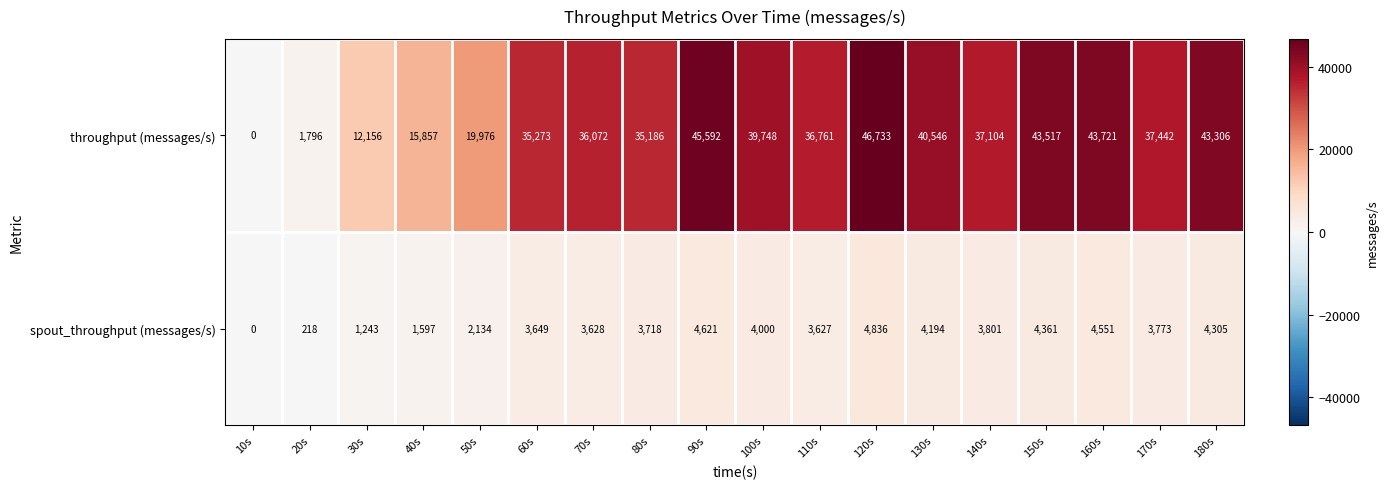

Which series has the largest total across all categories?

throughput (messages/s)